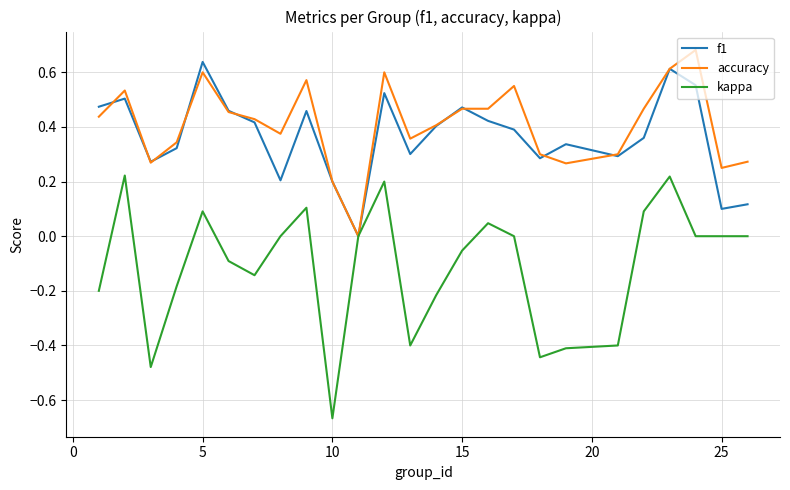

The value of kappa at 5 is 0.1. True or false?

True